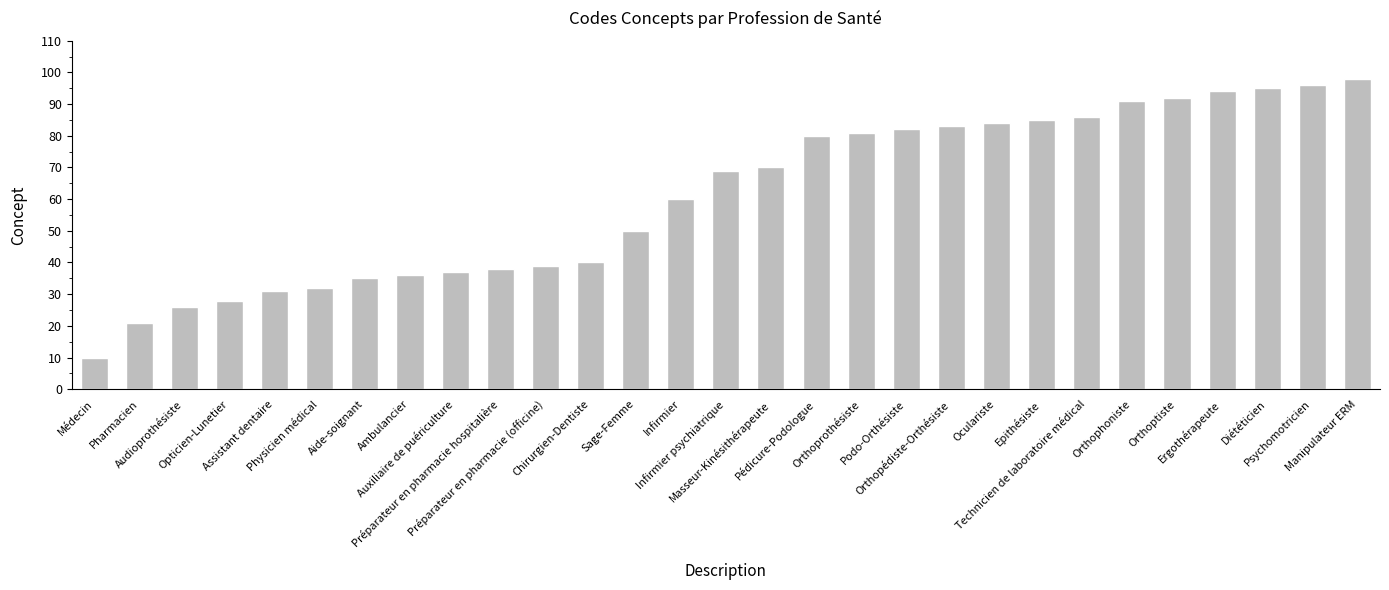

What is the ratio of the value at Pédicure-Podologue to the value at Diététicien?

0.8